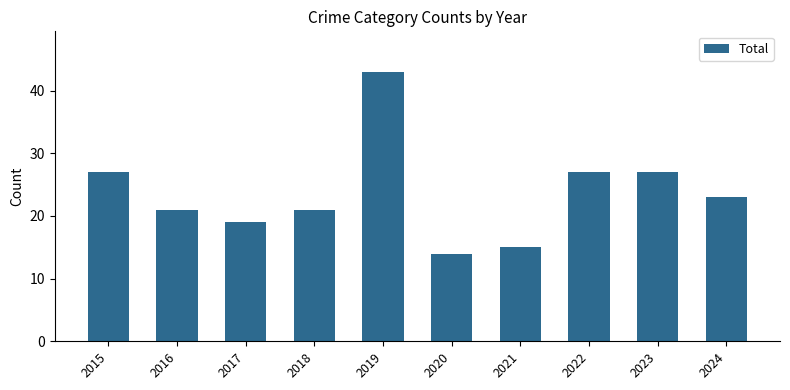

Reading left to right, extract all data points from this chart.

27	21	19	21	43	14	15	27	27	23